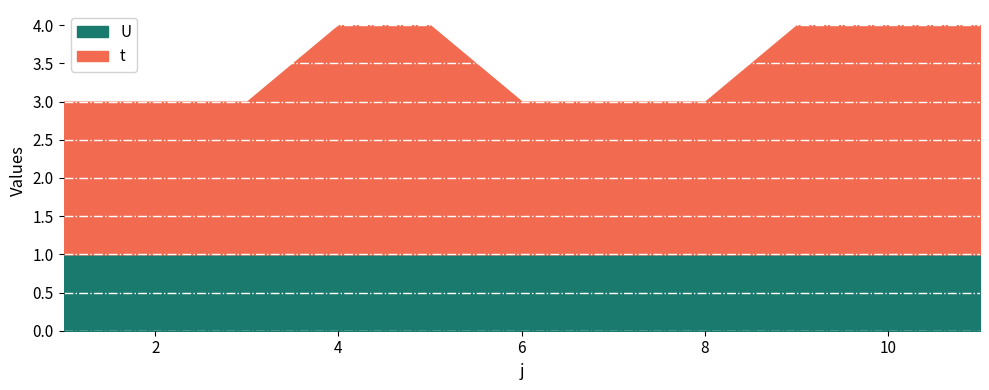

What is the value of the U point at the 1st from the left?

1